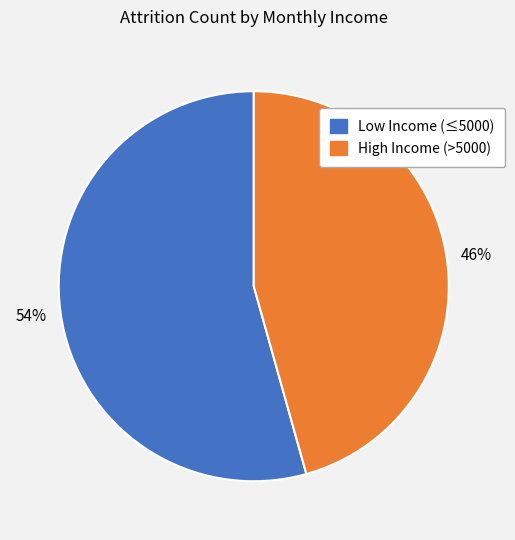

Is there any slice that represents more than half of the pie?

Yes